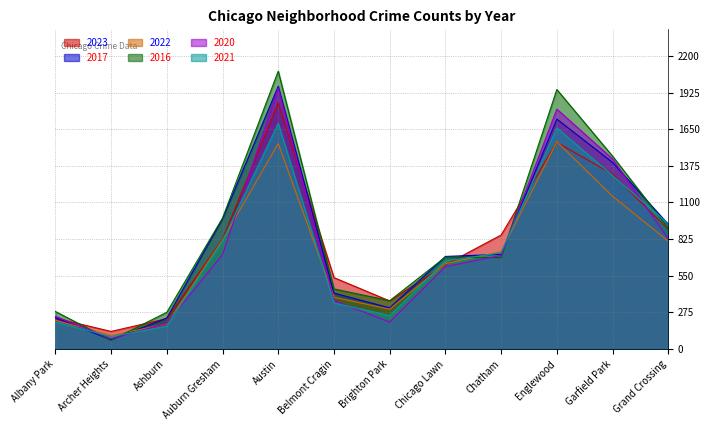

Rank the series by their maximum value, from lowest to highest.

2022, 2021, 2023, 2020, 2017, 2016